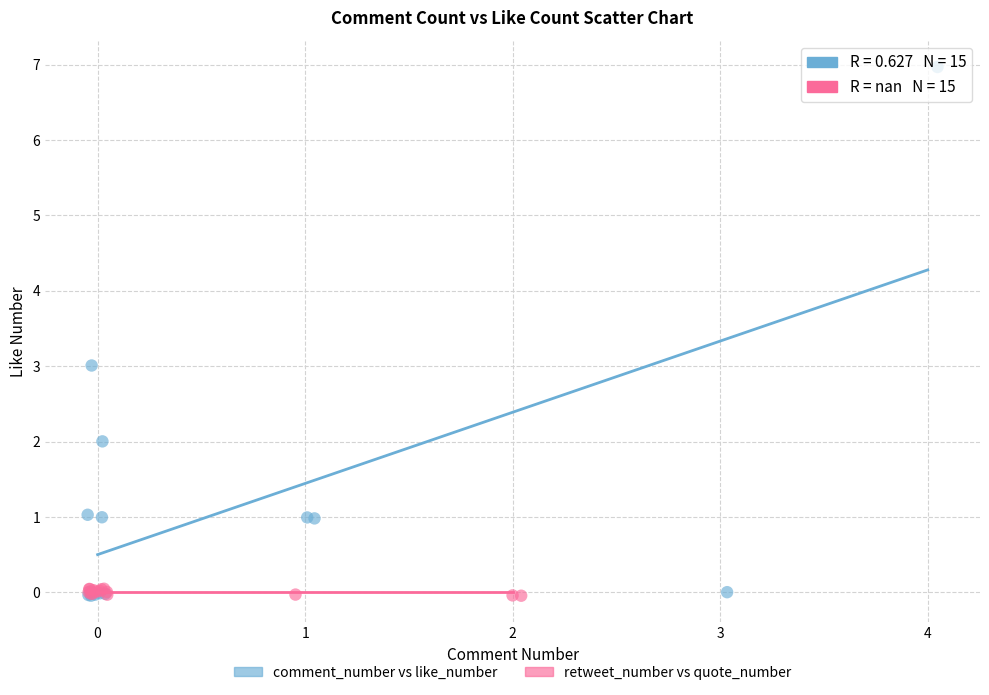

Which series has the widest spread of Y values?

comment_number vs like_number